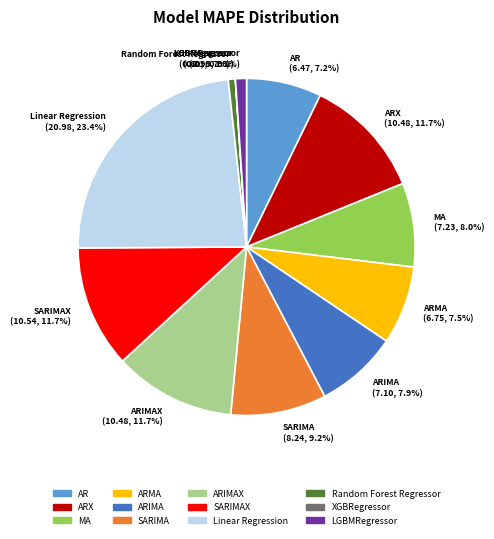

Is the sum of ARIMAX (10.48, 11.7%) and ARX (10.48, 11.7%) greater than half?

No